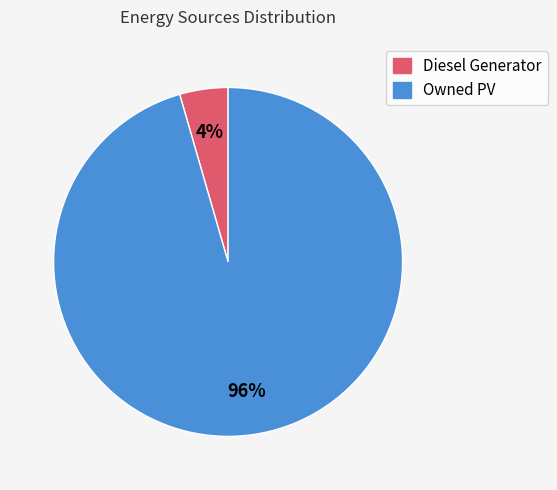

Do Owned PV and Diesel Generator together represent more than half of the pie?

Yes